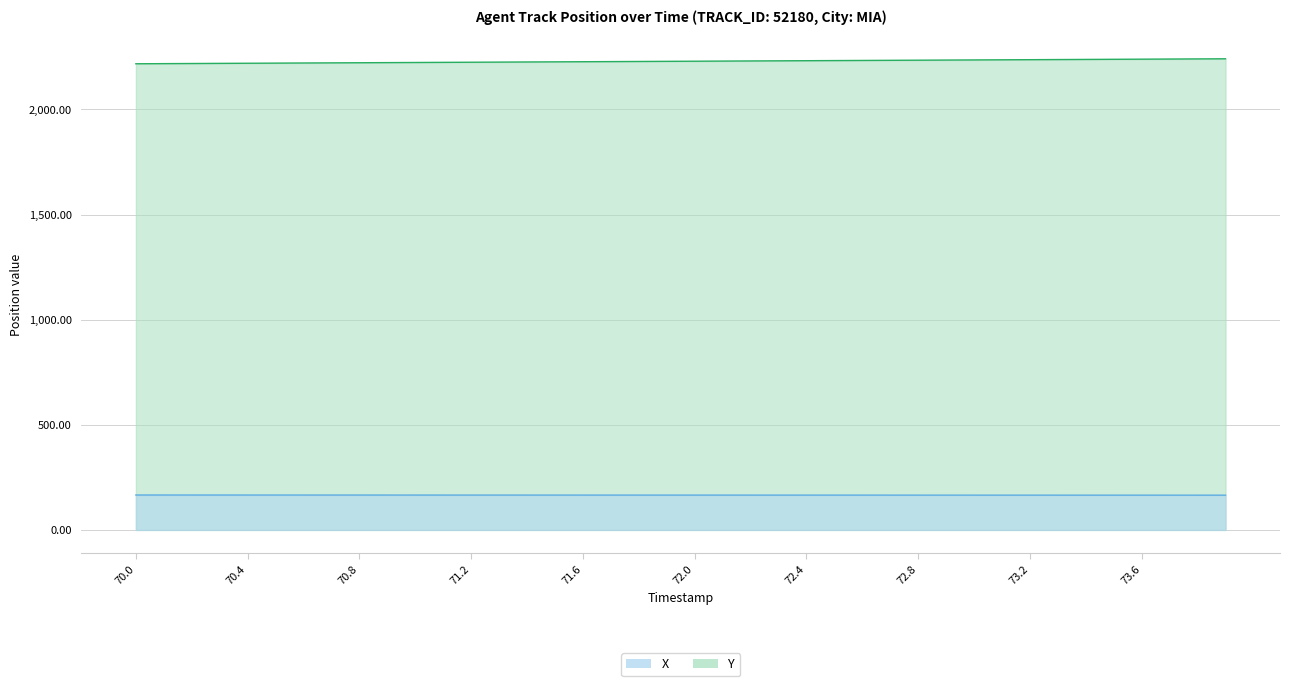

True or false: X and Y intersect in this chart.

False